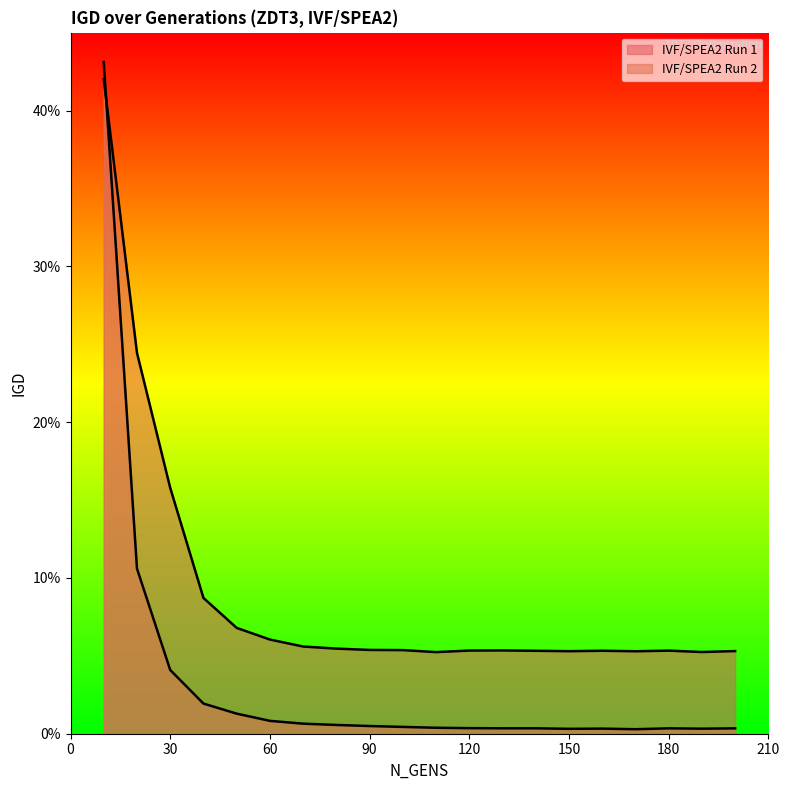

What is the sum of the IVF/SPEA2 Run 1 values at 90 and 20?

0.3